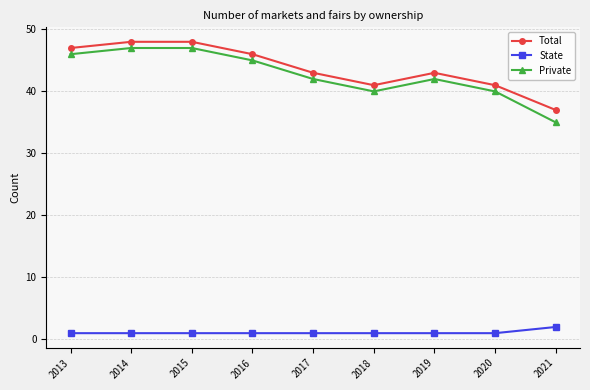

What is the difference between the highest and lowest values at 2016?

45